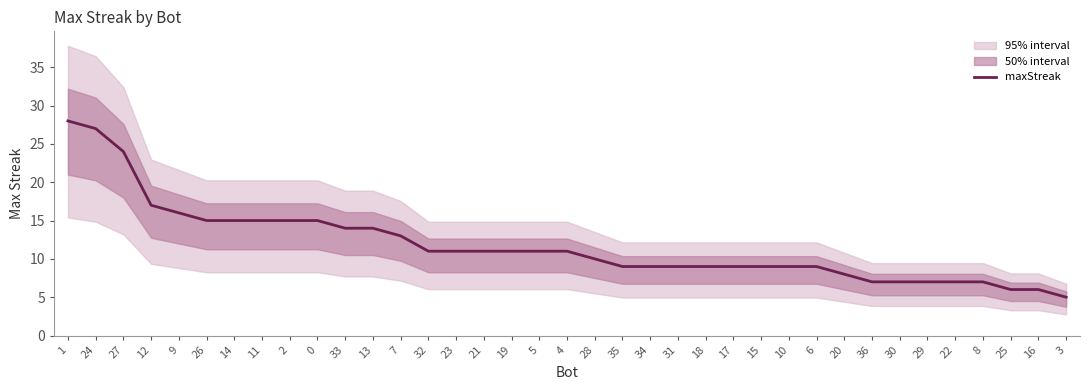

What is the difference between the maximum and minimum values?

23